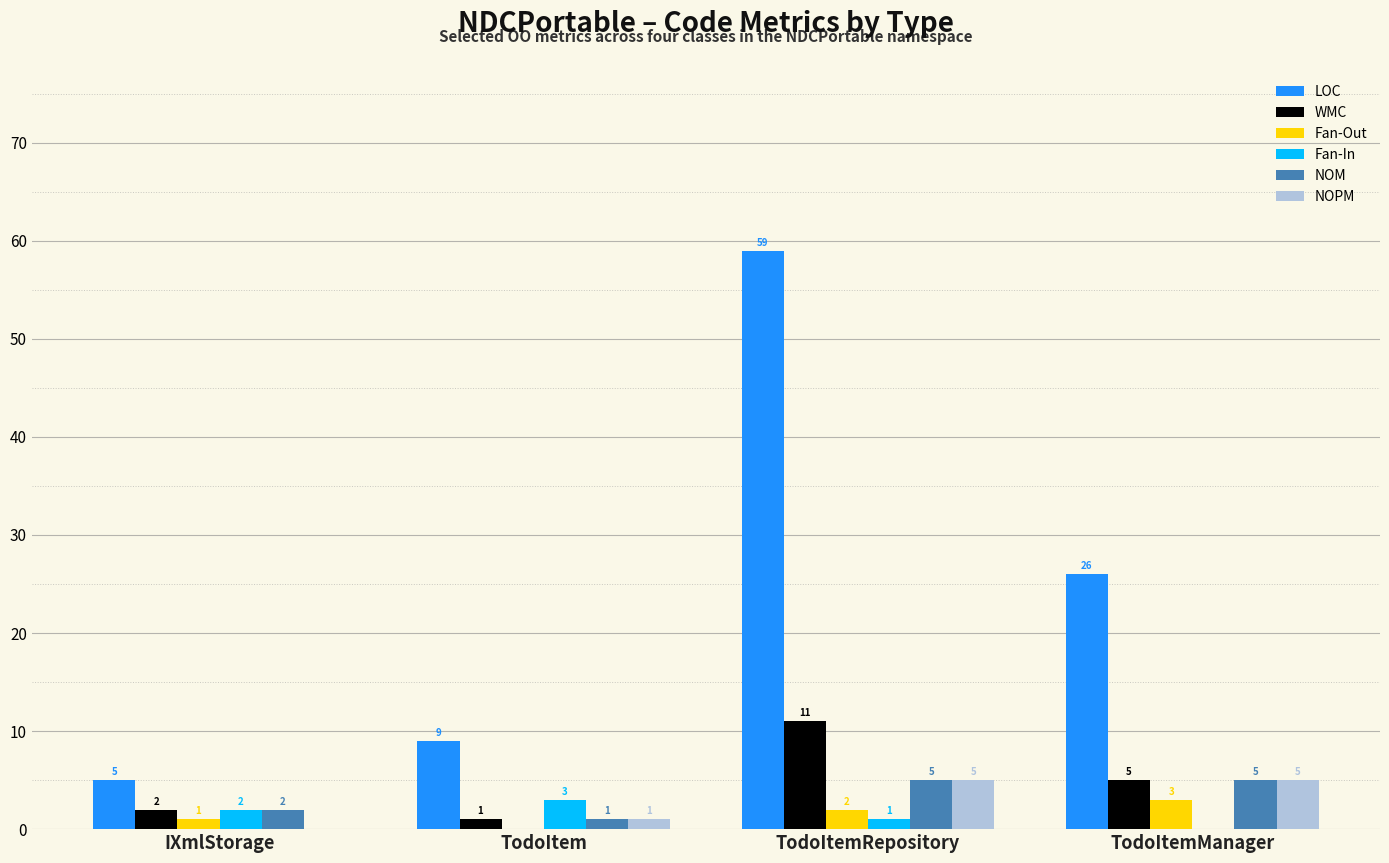

Reading left to right, what are all the values shown in this chart?

LOC: 5	9	59	26
WMC: 2	1	11	5
Fan-Out: 1	0	2	3
Fan-In: 2	3	1	0
NOM: 2	1	5	5
NOPM: 0	1	5	5